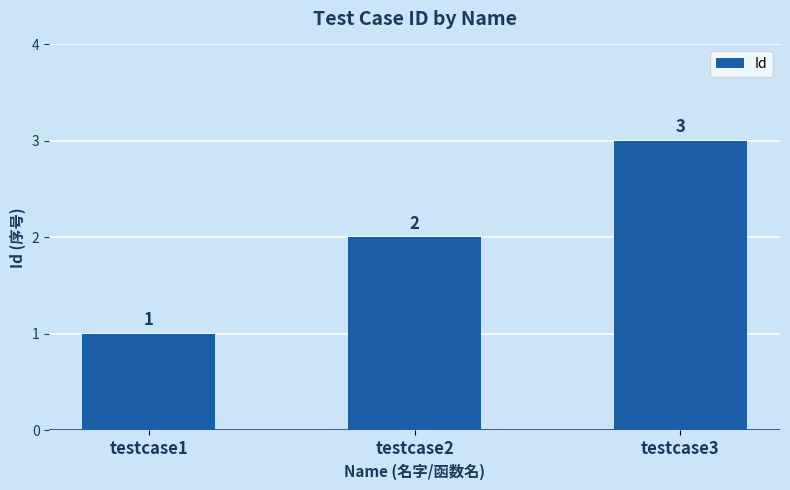

What is the sum of all values?

6